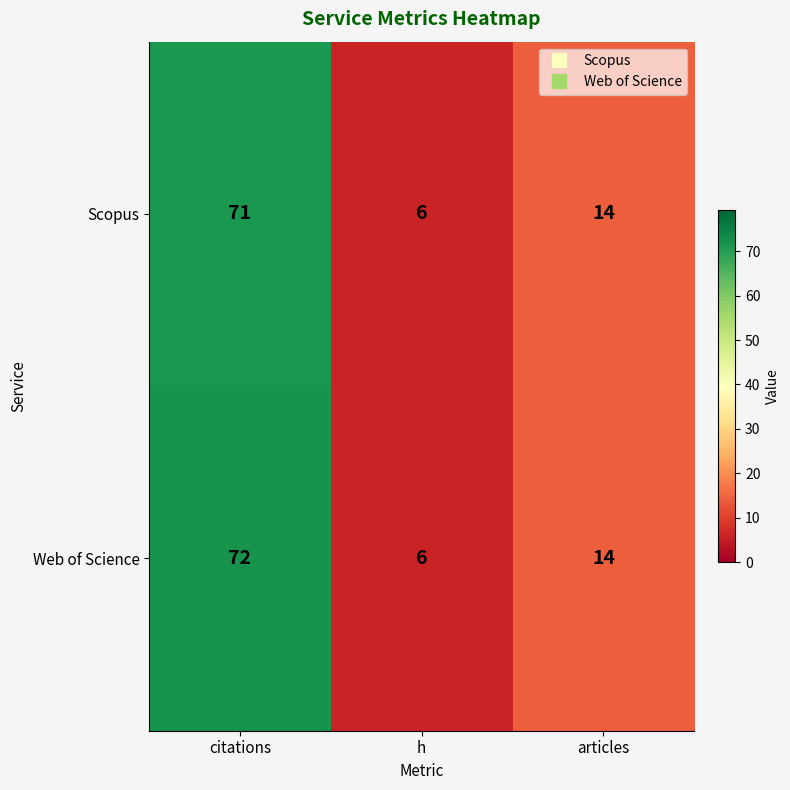

Reading left to right, transcribe all the data shown in this chart.

Scopus: 71	6	14
Web of Science: 72	6	14